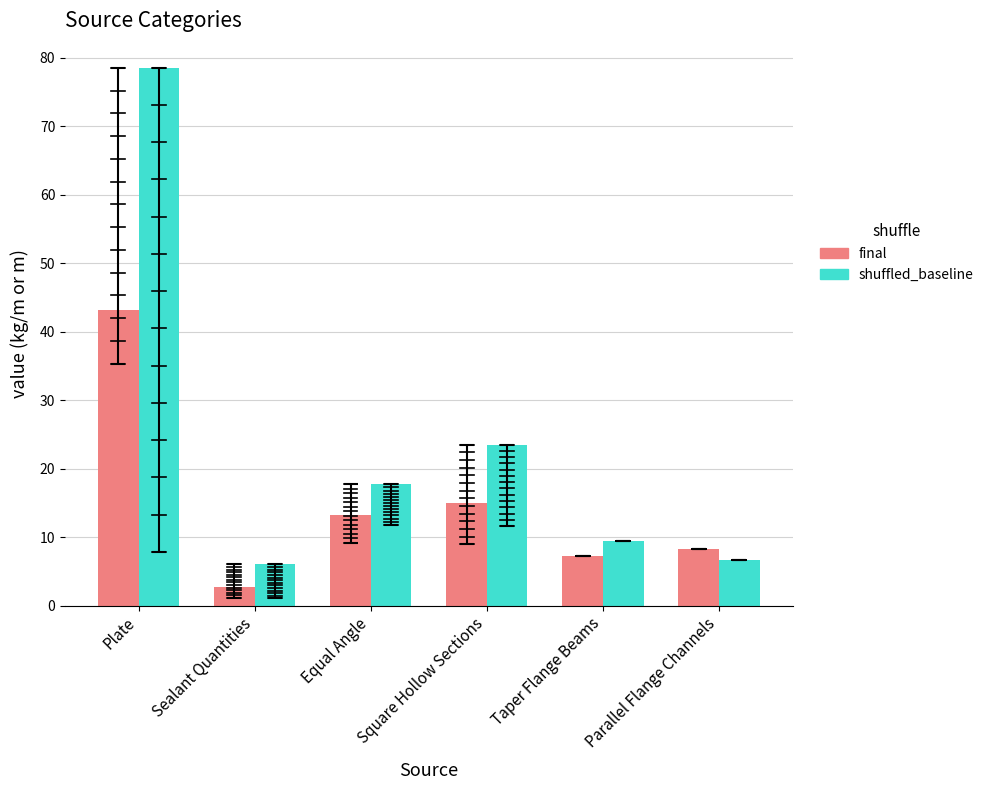

At which label does shuffled_baseline first exceed 17?

Plate